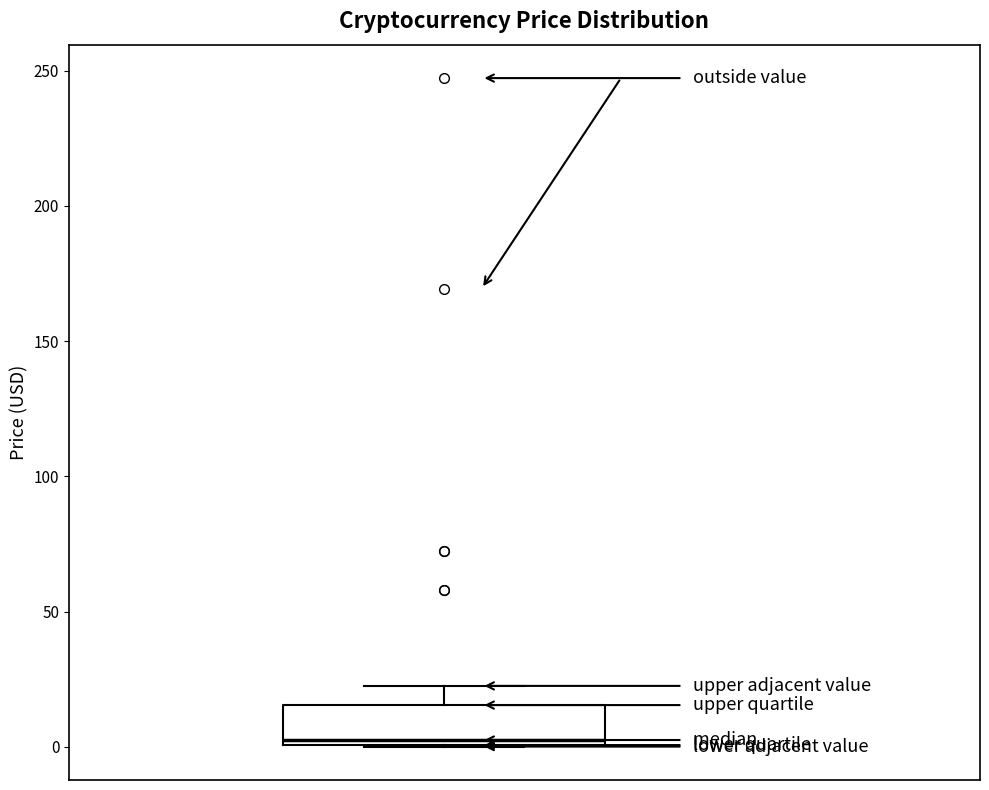

Read this box plot against the y-axis: the position of the median line, the range covered by the box, and the ends of both whiskers. The values are not printed on the chart, so give them approximately, as read against the axis.

median 0 (just above the box's lower edge), box 0 to 15, whiskers 0 to 25